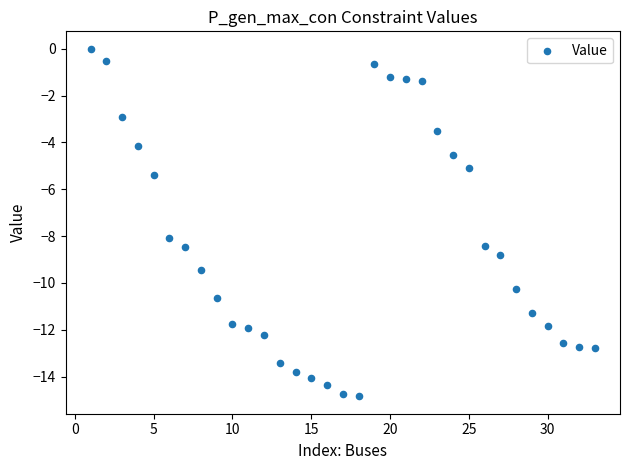

What is the range of X values (max minus min)?

32.0